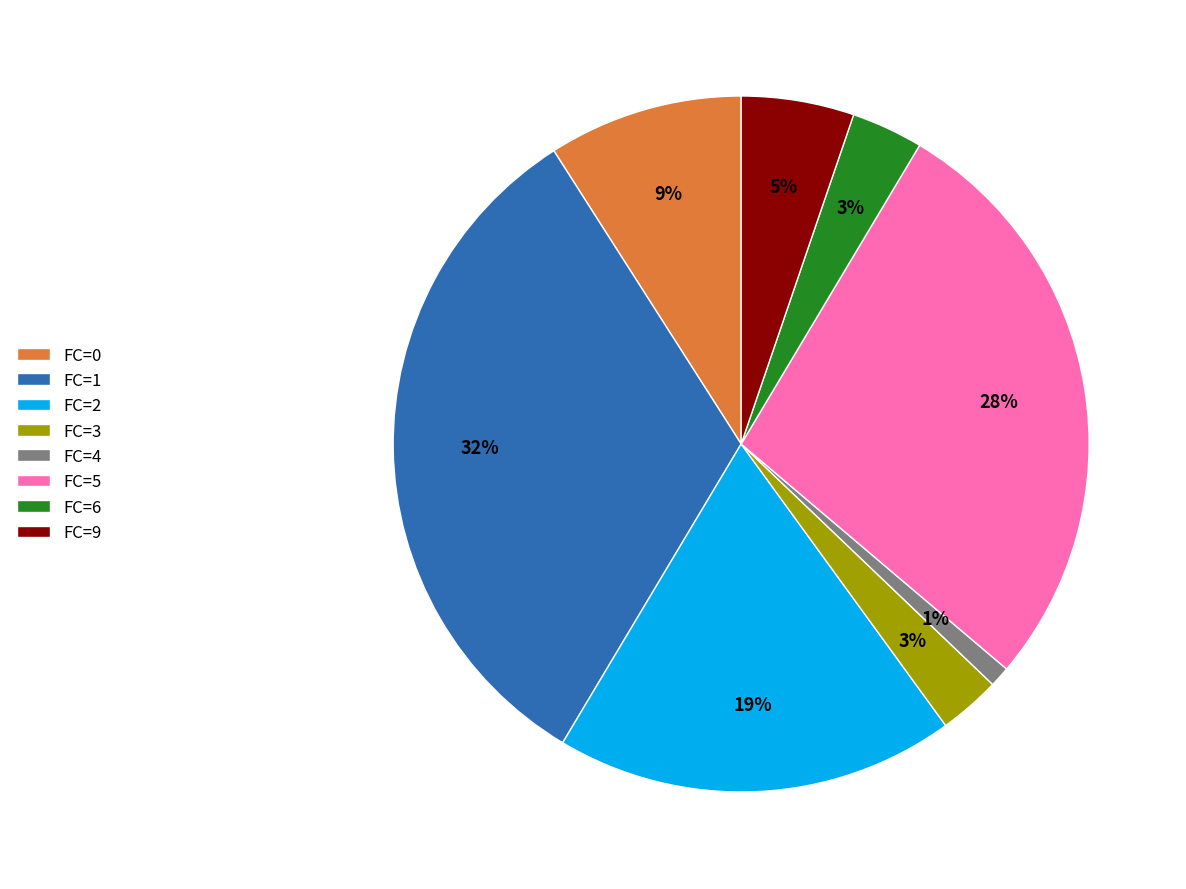

How many slices are in this pie chart?

8